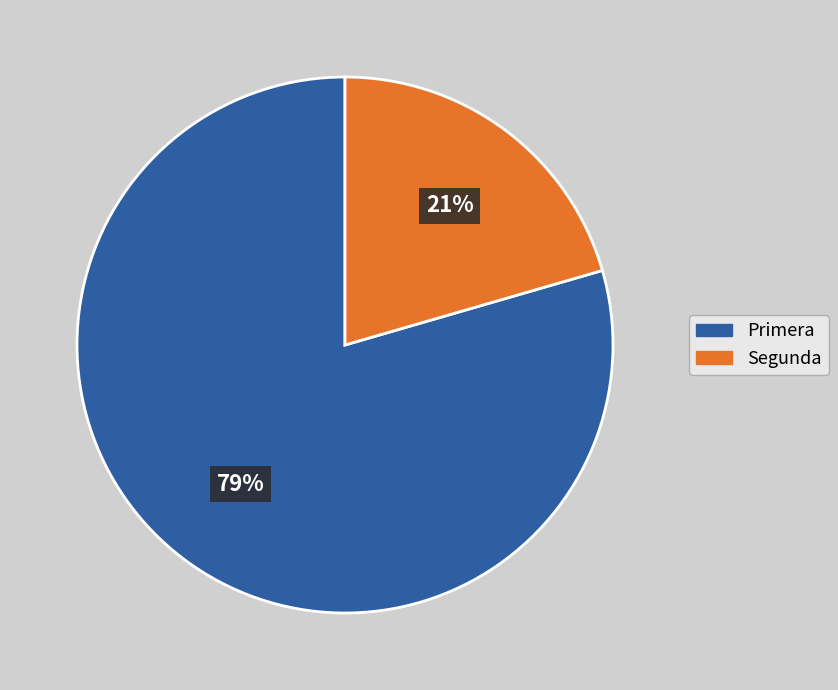

Is it true that Primera is 79% of the pie?

True